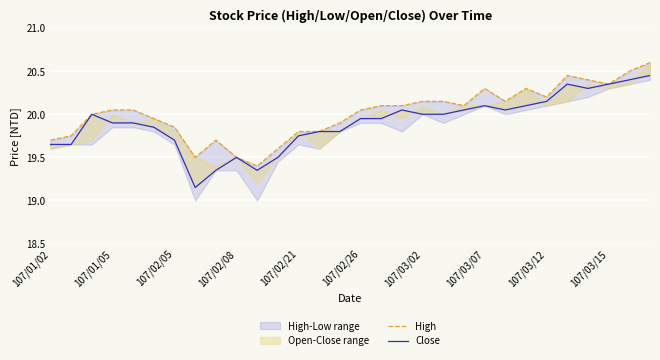

Between 10 and 18, which series saw the biggest shift?

High